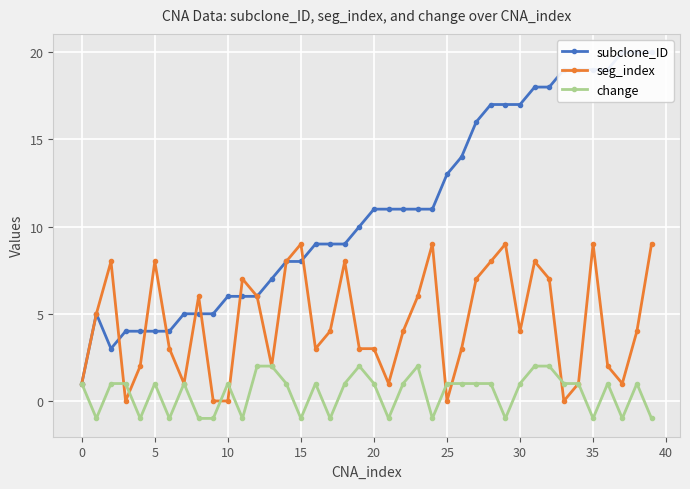

True or false: change has more than 0 interior local peaks.

True